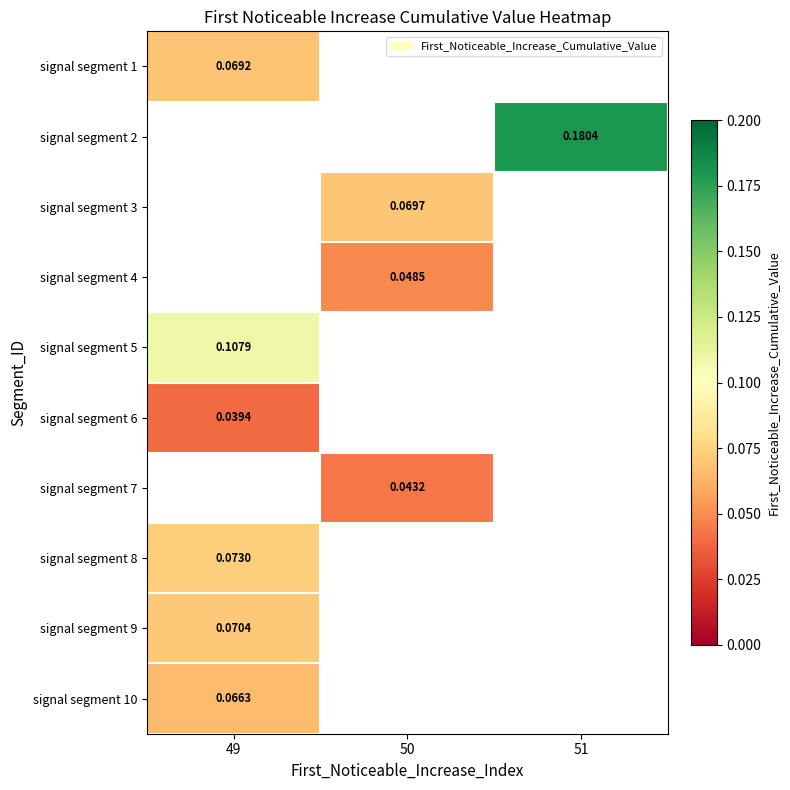

Is the value of signal segment 4 at 50 greater than the value of signal segment 10 at 50?

No